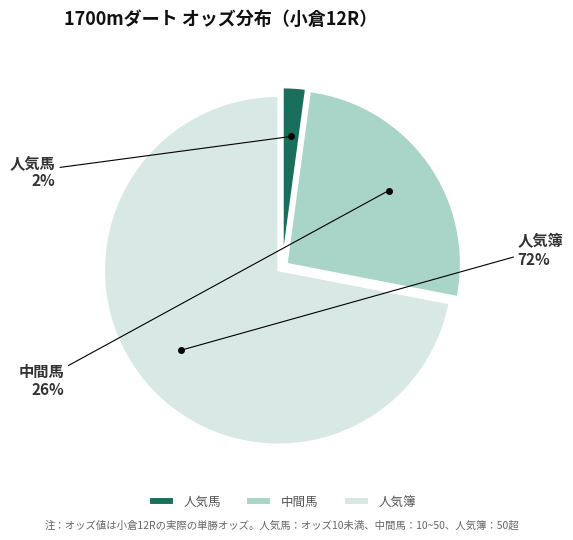

To the nearest percent, what percentage of the pie is 中間馬?

26%